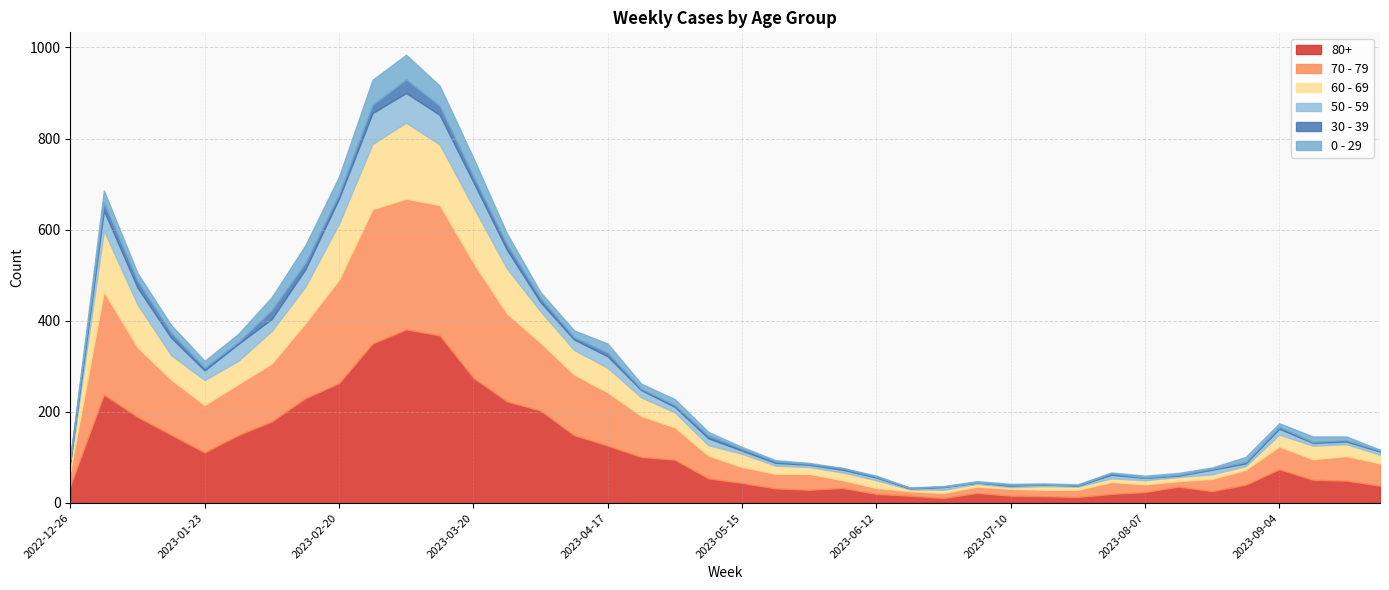

What is the sum of all 70 - 79 values?

3716